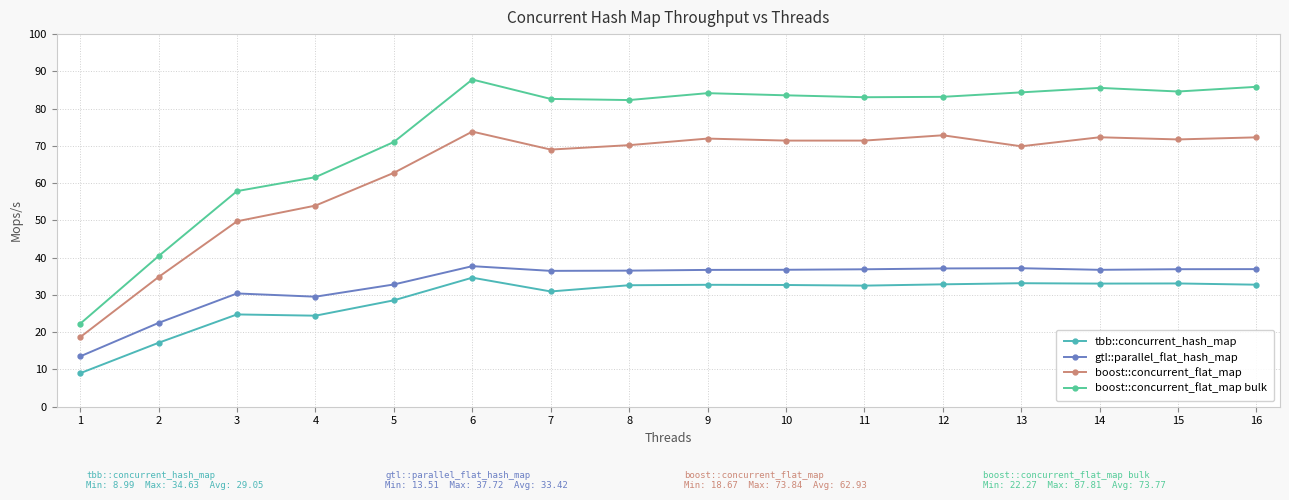

At 9, list the series in order from smallest to largest.

tbb::concurrent_hash_map, gtl::parallel_flat_hash_map, boost::concurrent_flat_map, boost::concurrent_flat_map bulk